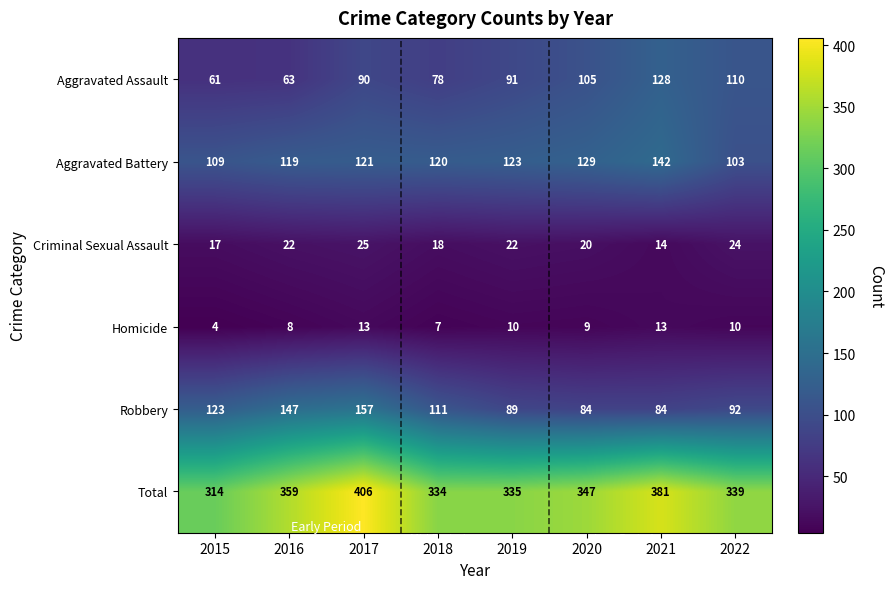

What is the sum of the Aggravated Battery values at 2021 and 2016?

261